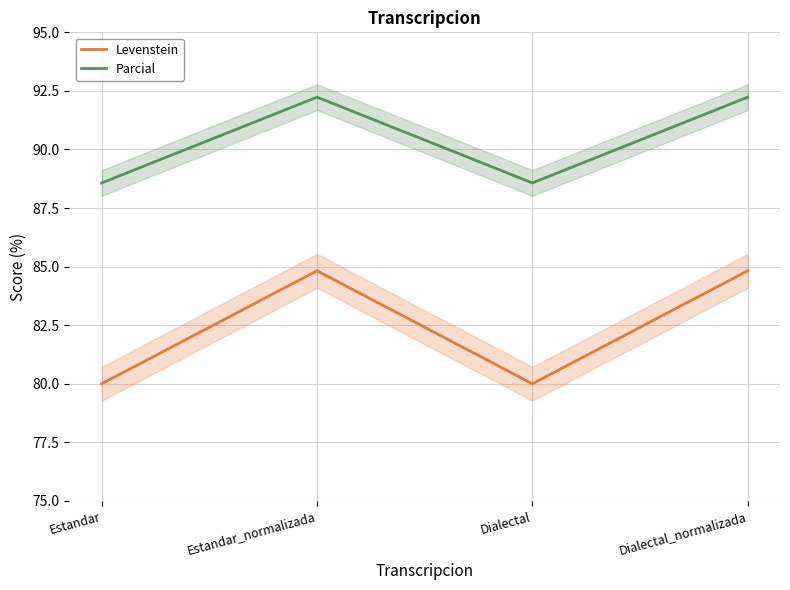

What is the label of the 4th point from the left?

Dialectal_normalizada